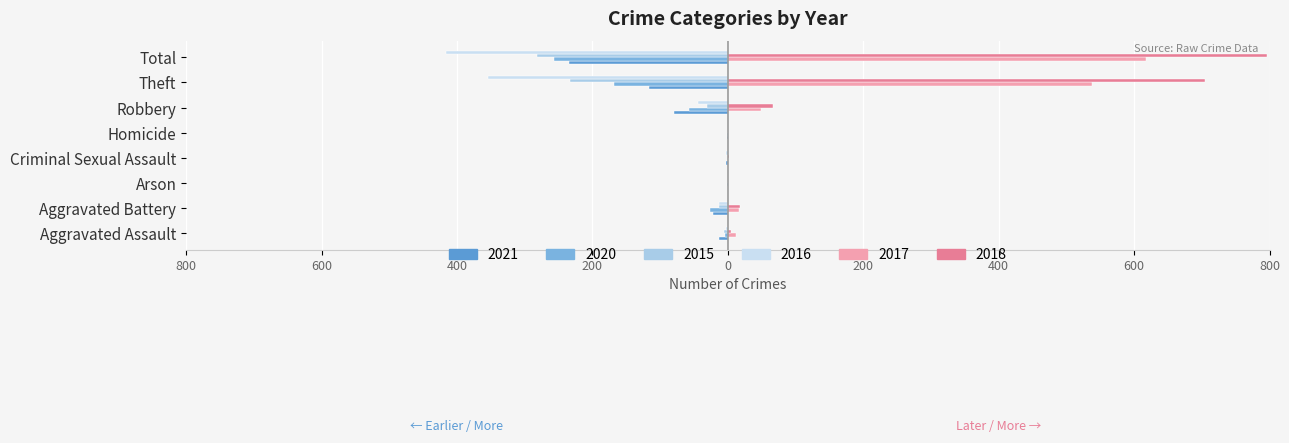

Which series changed the most between Homicide and Total?

2018